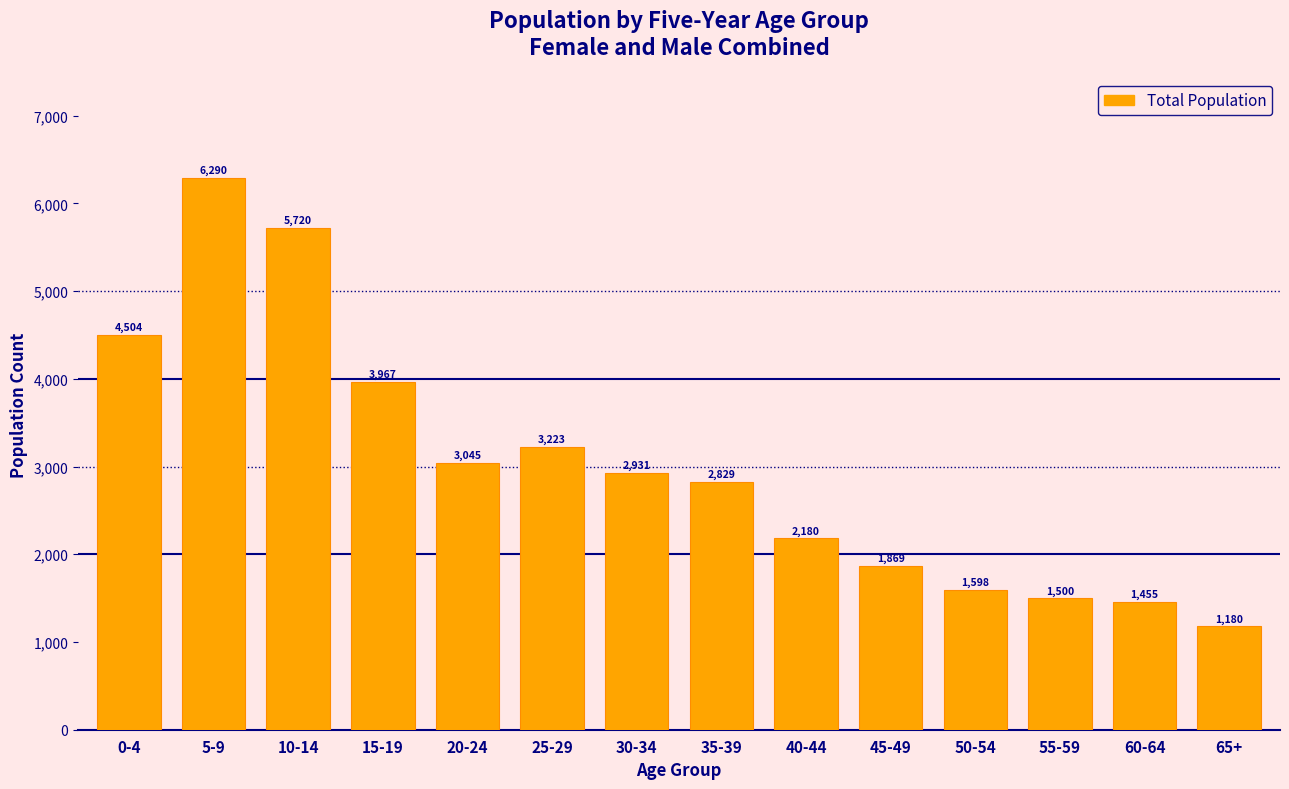

Reading left to right, transcribe all the data shown in this chart.

0-4=4504	5-9=6290	10-14=5720	15-19=3967	20-24=3045	25-29=3223	30-34=2931	35-39=2829	40-44=2180	45-49=1869	50-54=1598	55-59=1500	60-64=1455	65+=1180